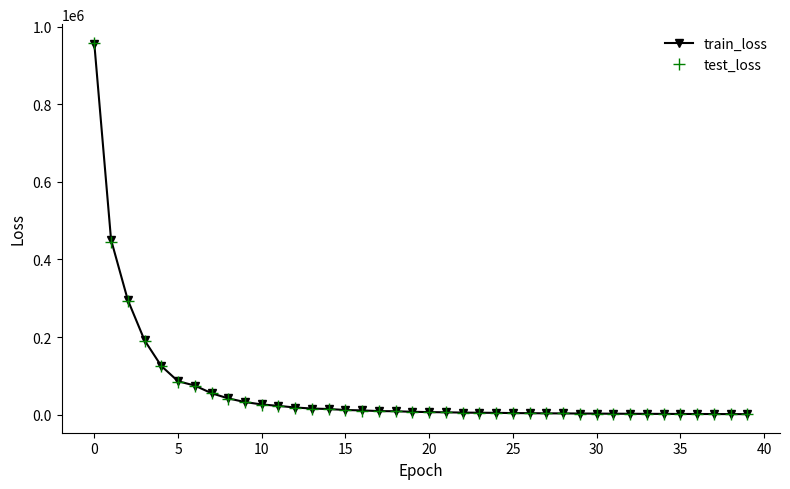

Which series has the largest range (max minus min)?

test_loss